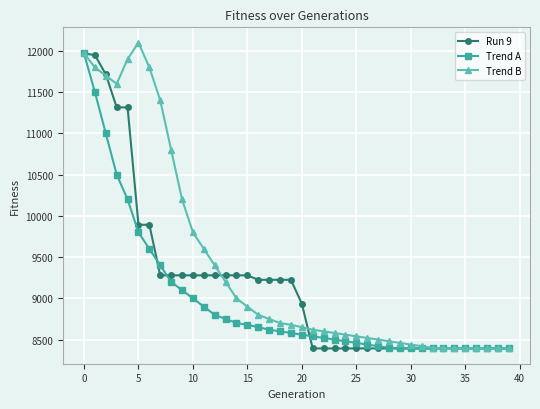

Rank the series by their average value, from highest to lowest.

Trend B, Run 9, Trend A